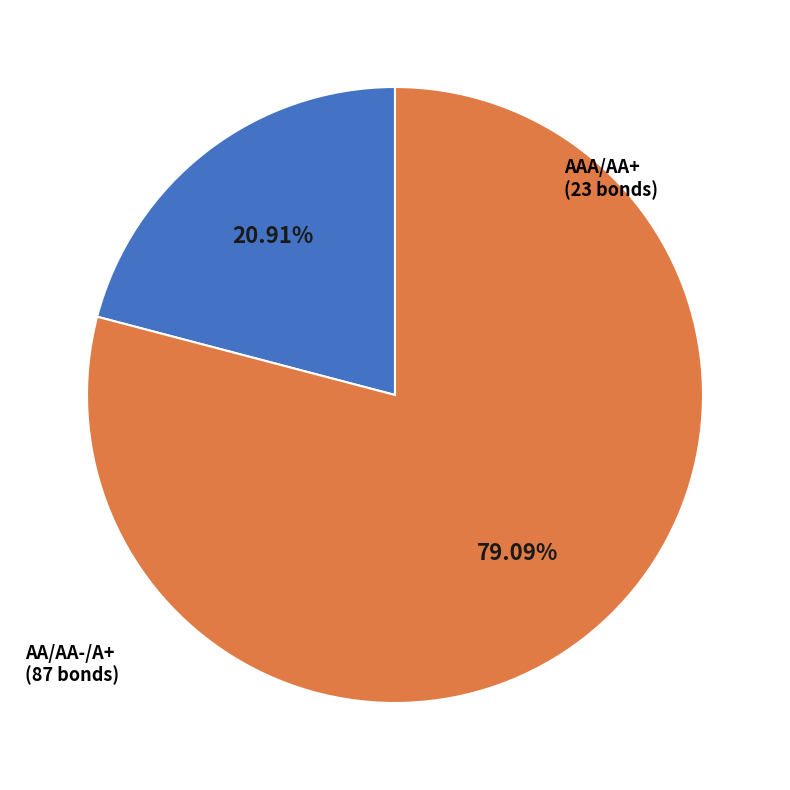

What is the smallest slice in the pie chart?

AAA/AA+